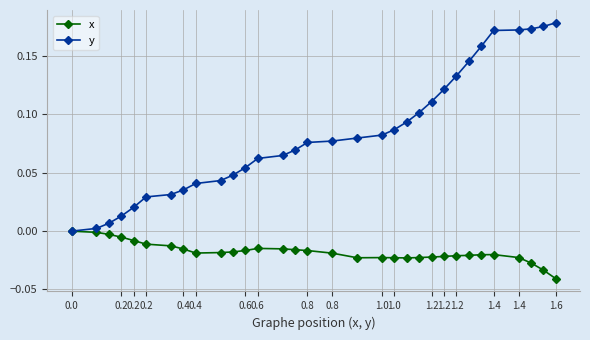

How many lines are shown in the chart?

2